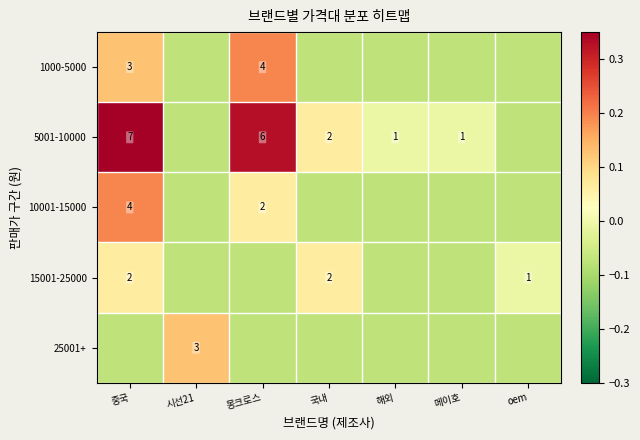

How many negative values does the 25001+ series have?

6